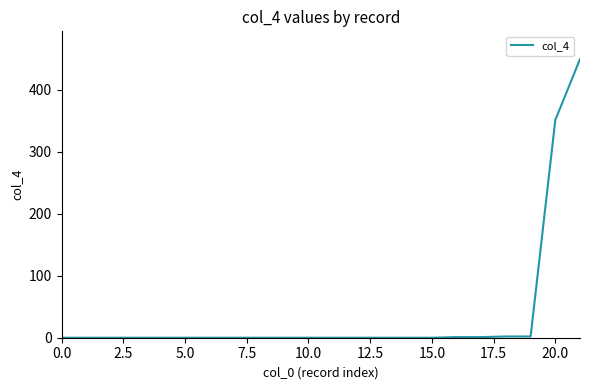

Does the chart display data point markers on the line(s)?

No